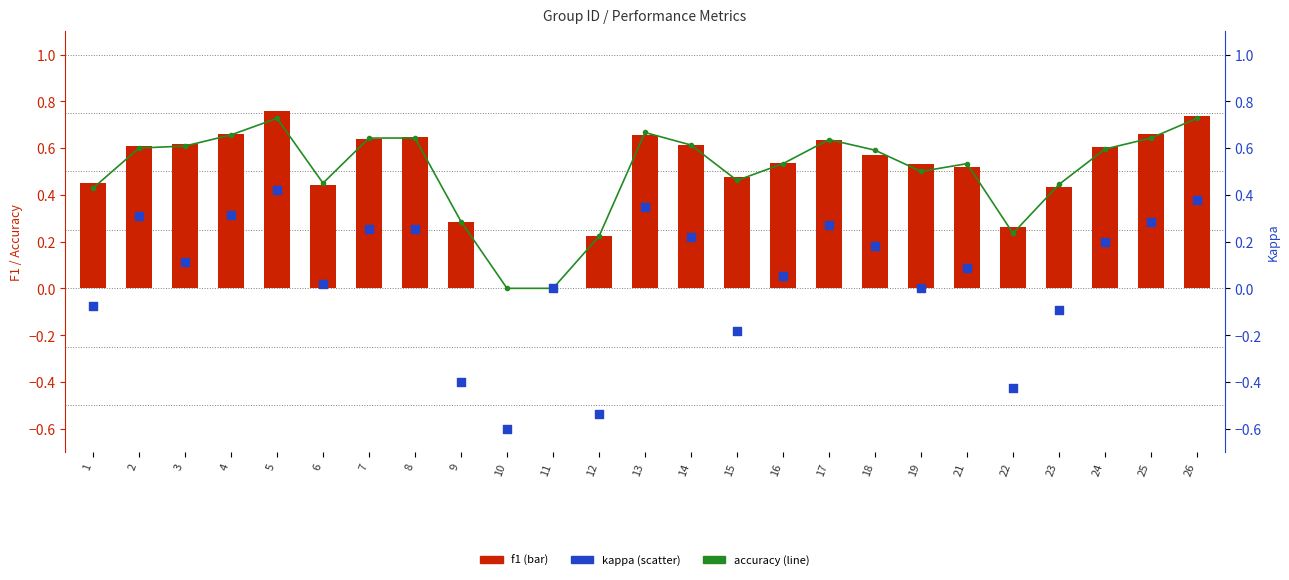

Is the value of accuracy at 23 greater than the value of f1 at 15?

No